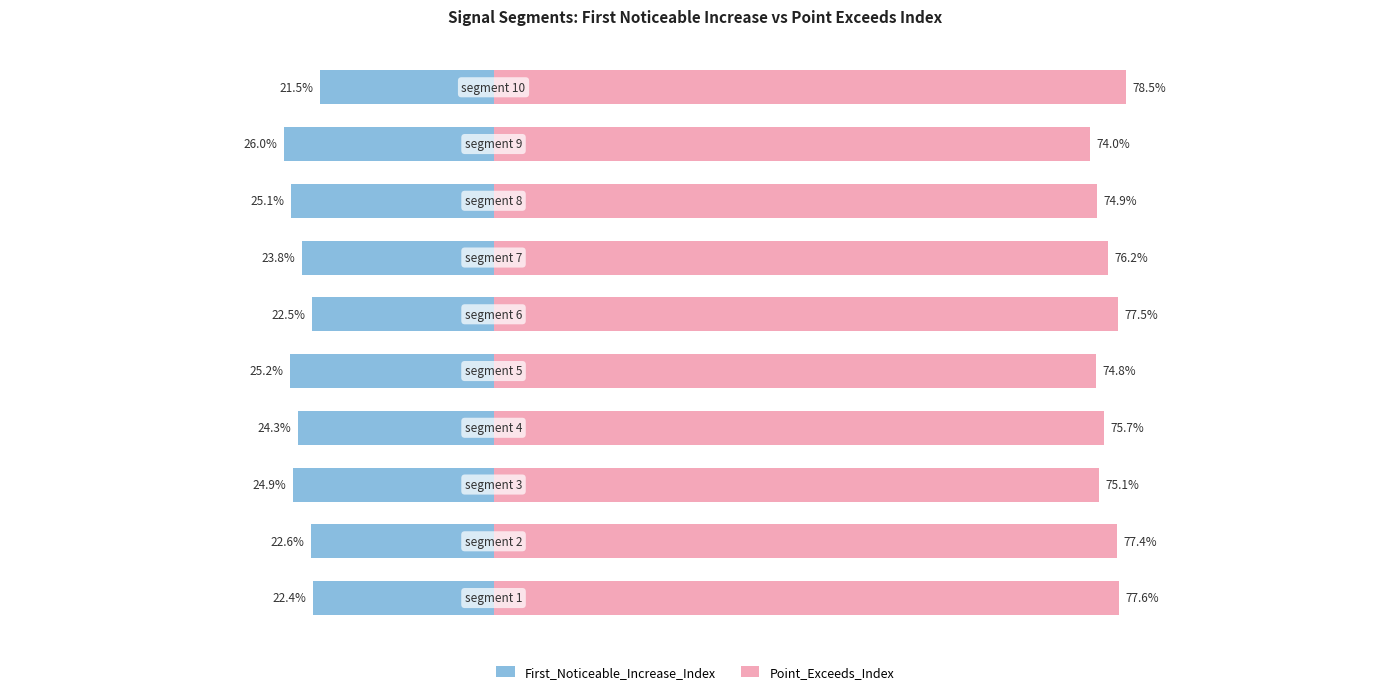

What is the highest value of the Point_Exceeds_Index series?

78.5